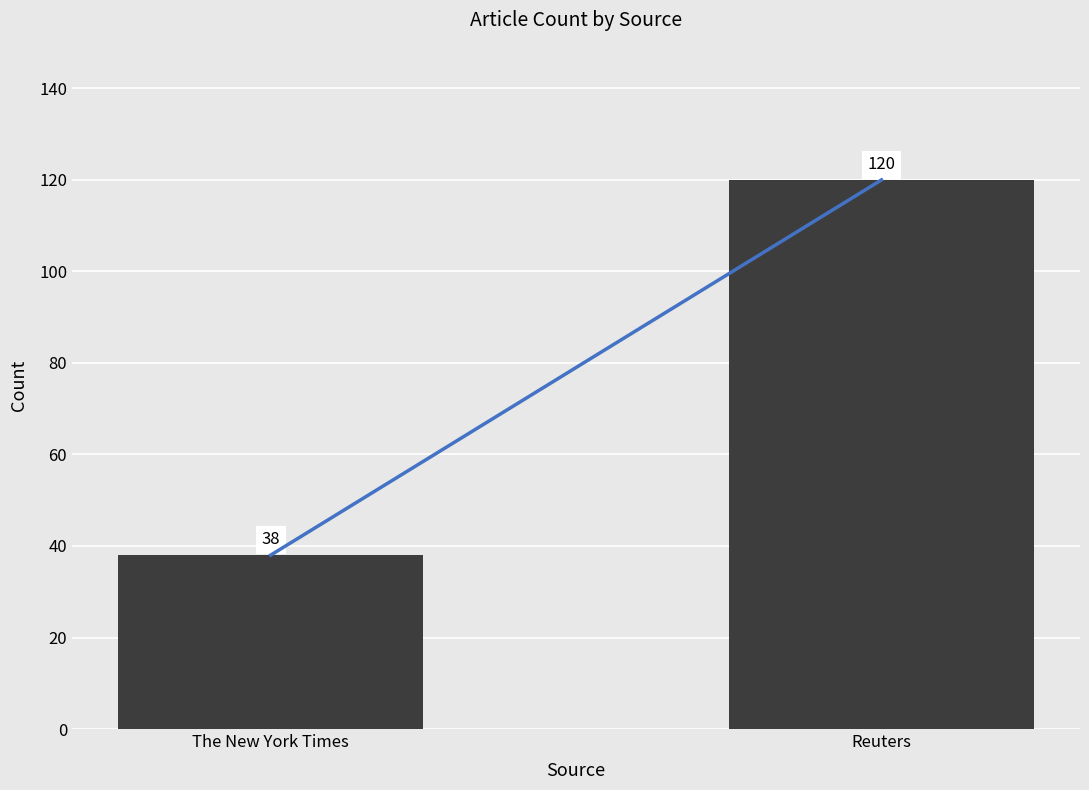

What is the difference between the maximum and minimum values?

82